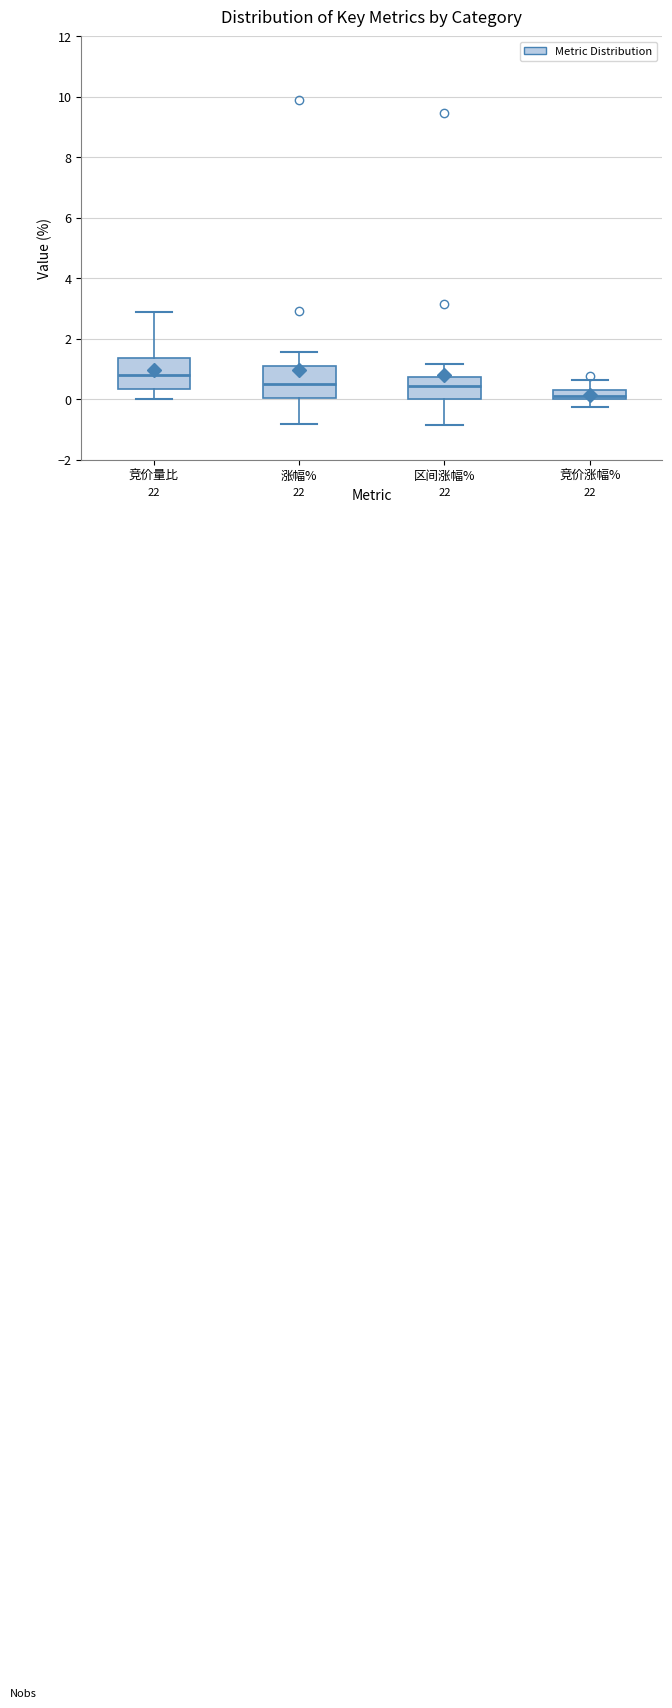

Where does the median line of the box for 竞价量比 sit on the y-axis? The values are not printed on the chart, so give them approximately, as read against the axis.

0.8